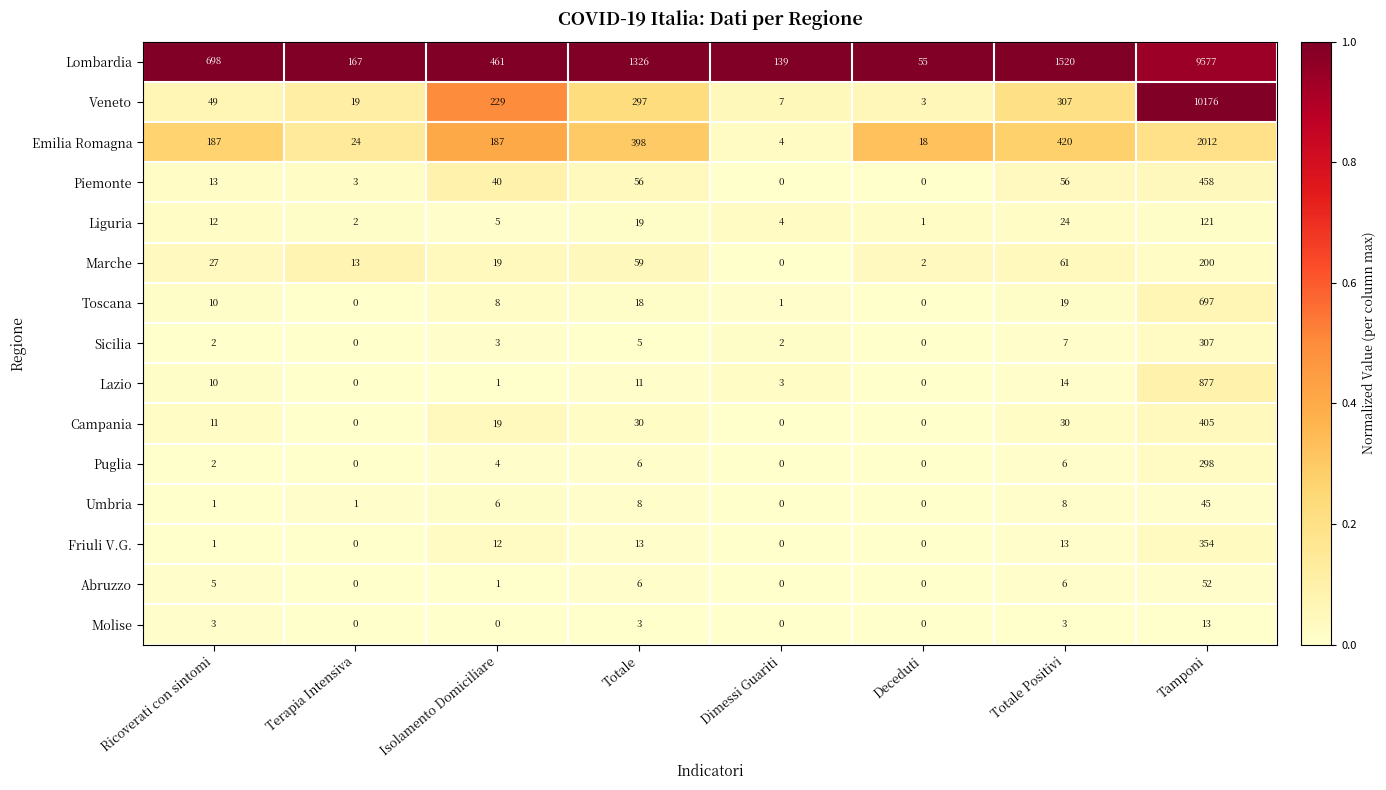

What is the difference between the highest and lowest values at Dimessi Guariti?

139